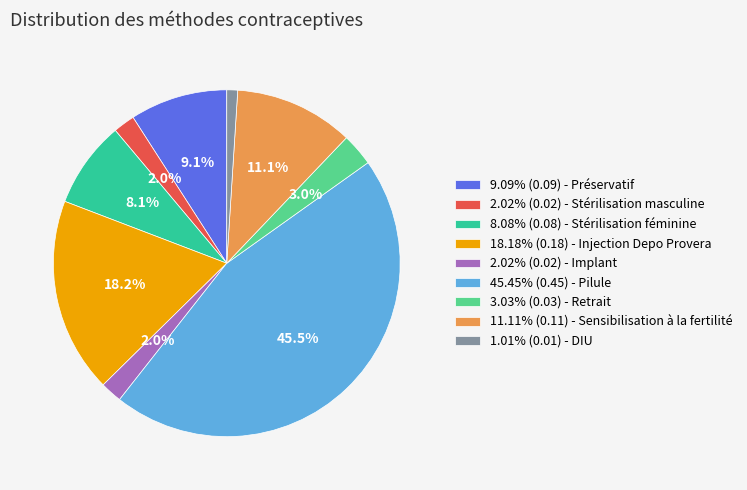

Does any single category account for the majority?

No